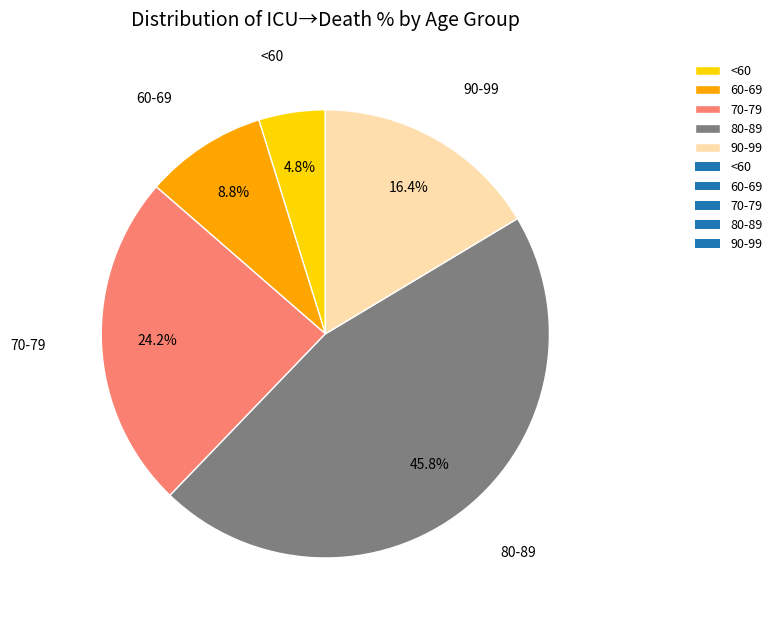

Do 90-99 and <60 together represent more than half of the pie?

No